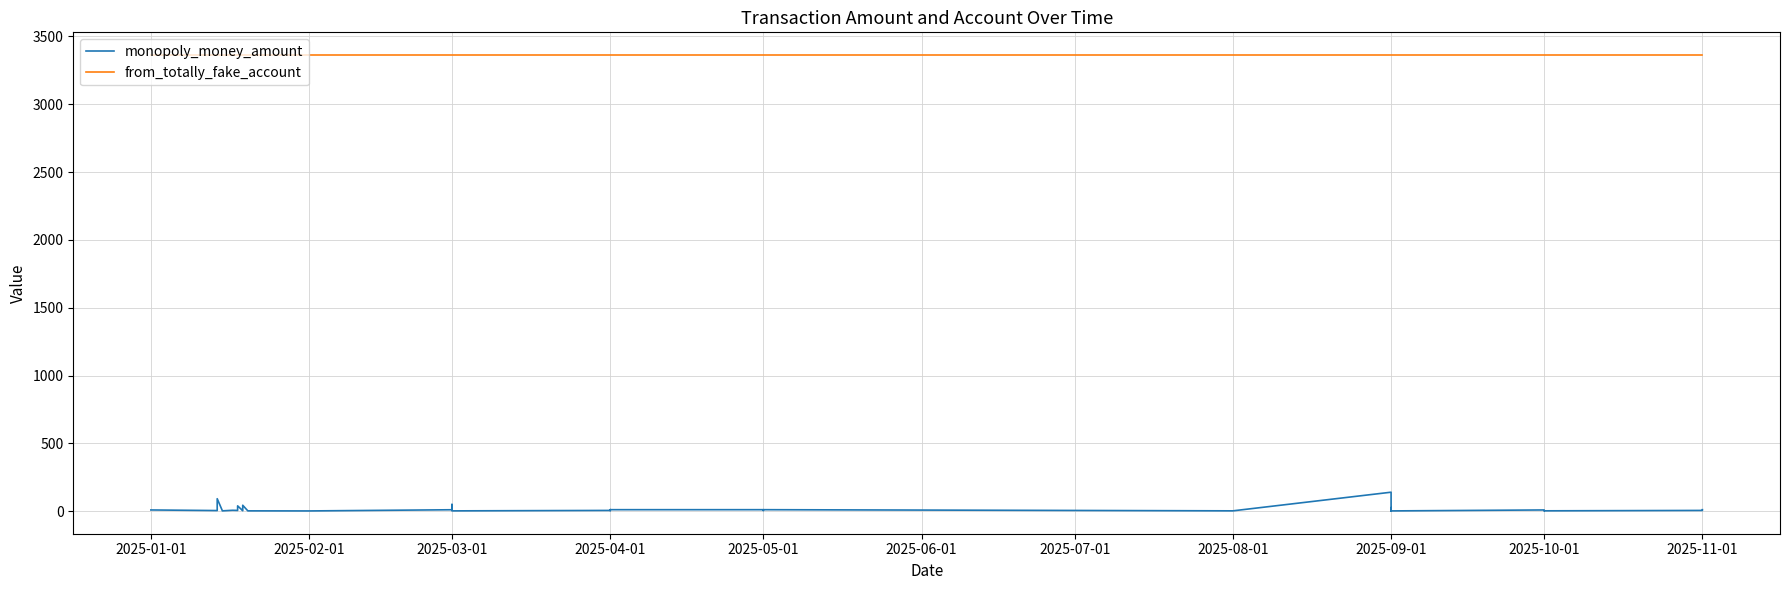

Which series has the largest total across all categories?

from_totally_fake_account